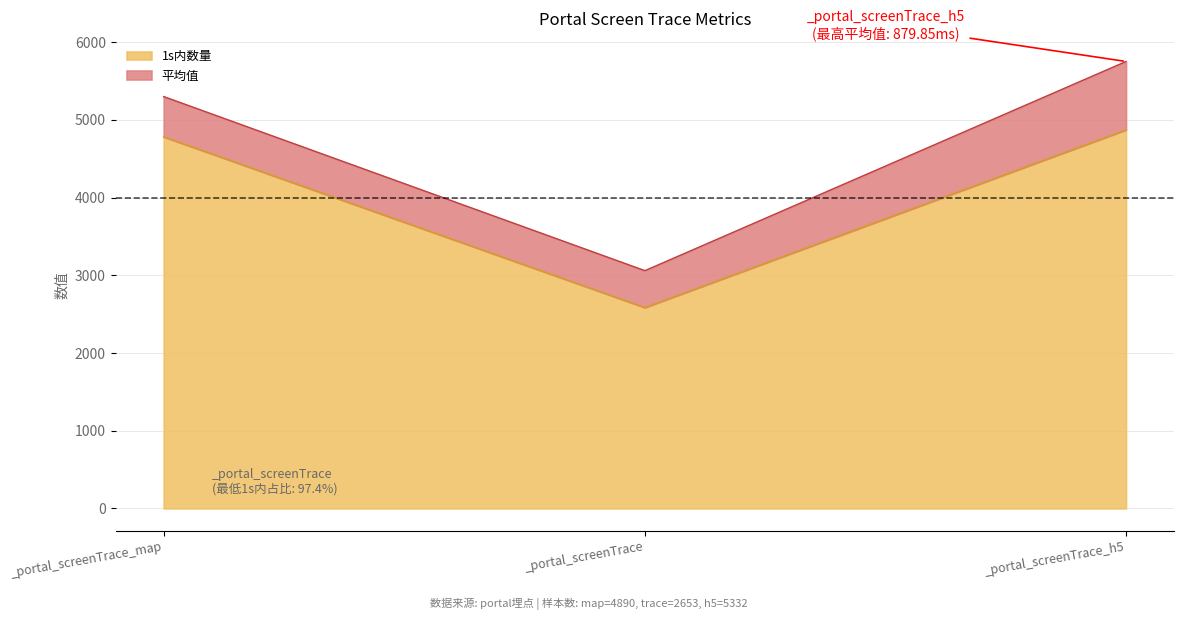

What is the approximate value of 1s内占比 at _portal_screenTrace_map?

1.0